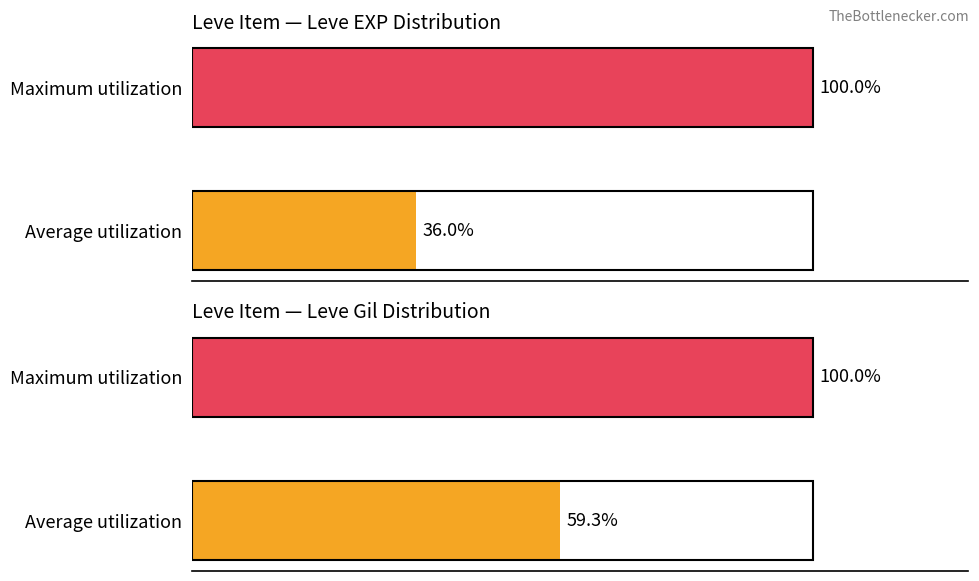

Between Average utilization and Maximum utilization, which series saw the biggest shift?

Leve EXP